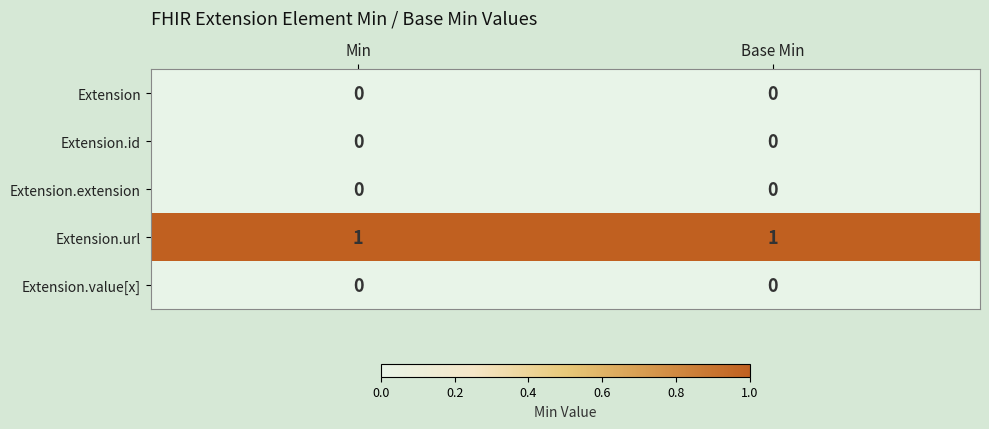

The Extension.url series shows 1 at Min. True or false?

True